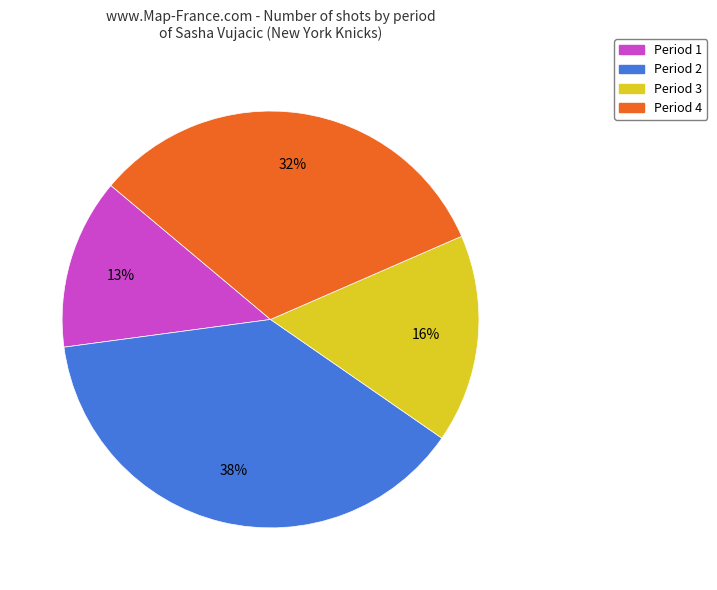

How many slices are in this pie chart?

4